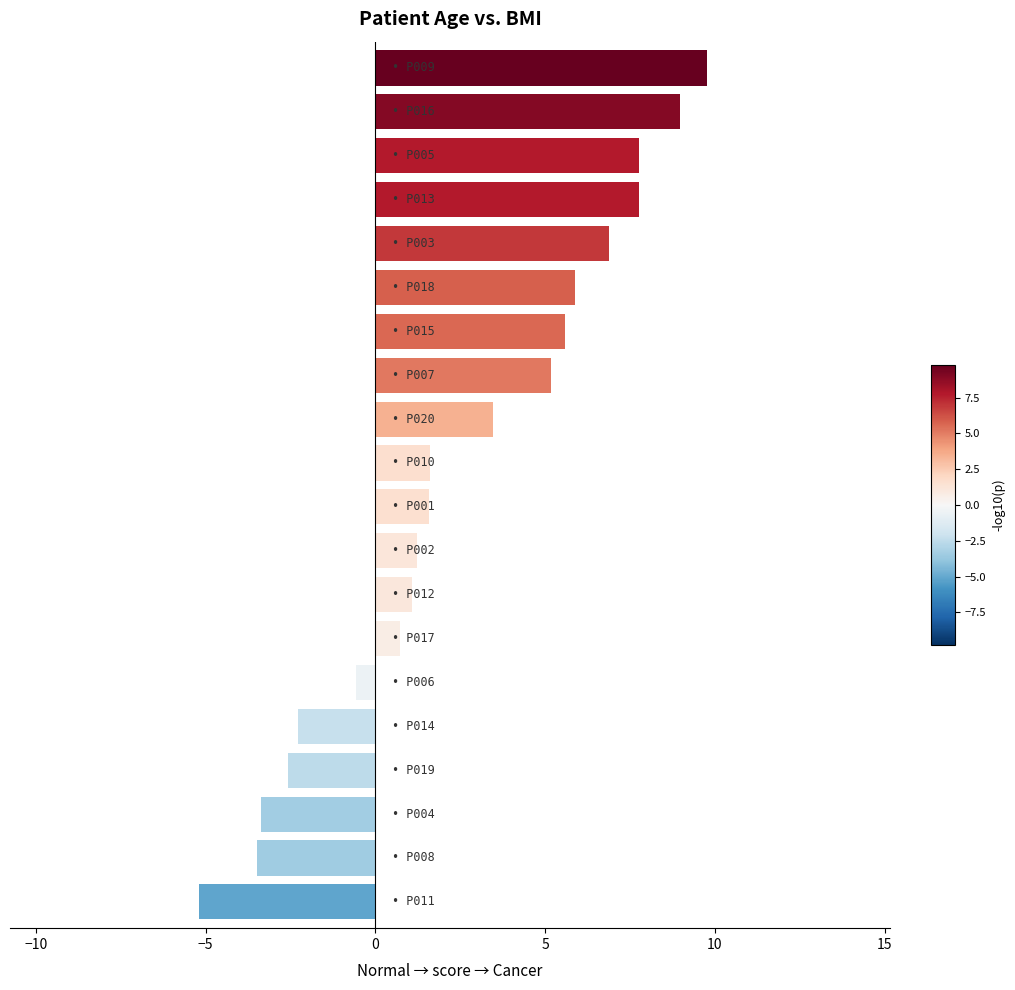

What is the value of the 13th bar from the top?

1.1